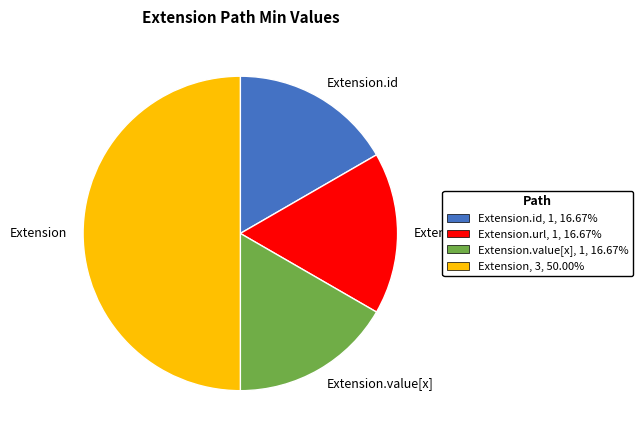

Combined, do Extension and Extension.value[x] account for over 50%?

Yes